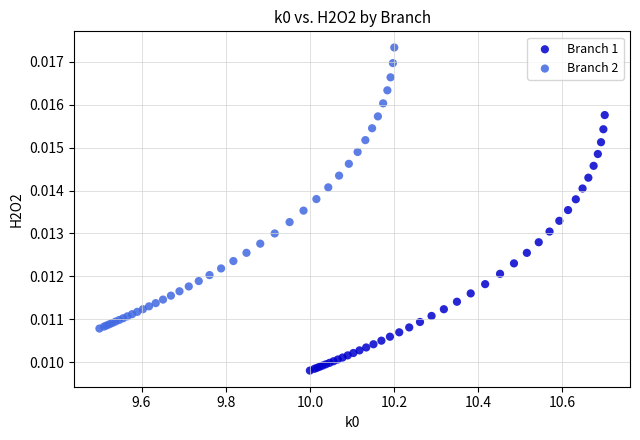

Which series reaches the minimum Y coordinate?

Branch 1